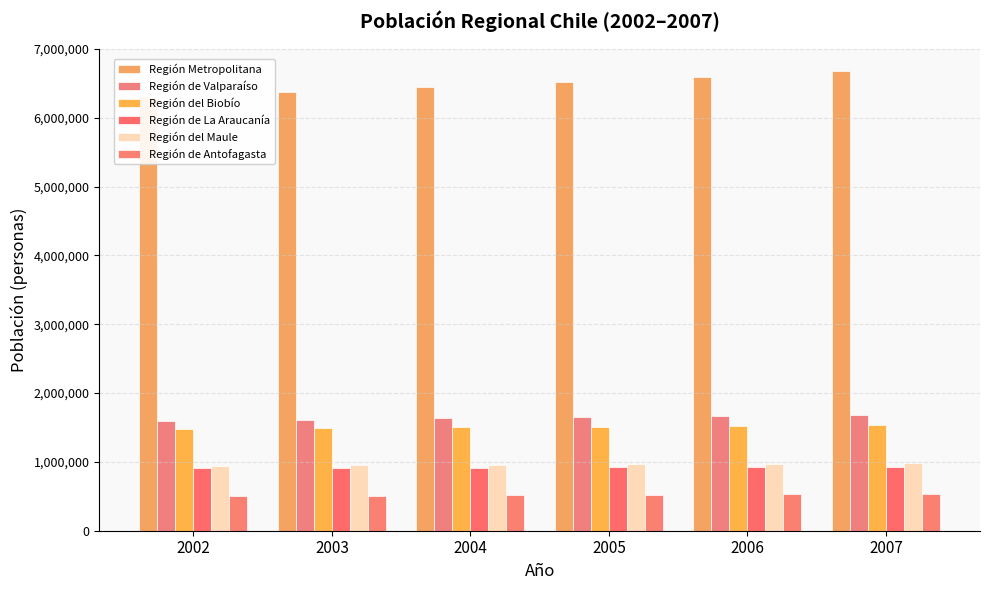

At how many categories does at least one series exceed 3309039?

6